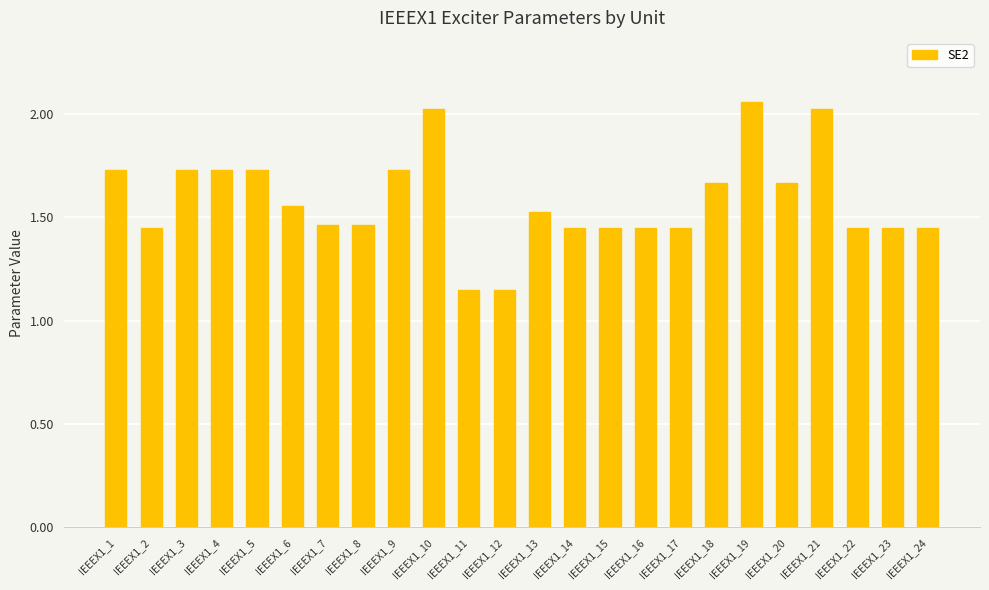

Between IEEEX1_17 and IEEEX1_1, which is larger?

IEEEX1_1